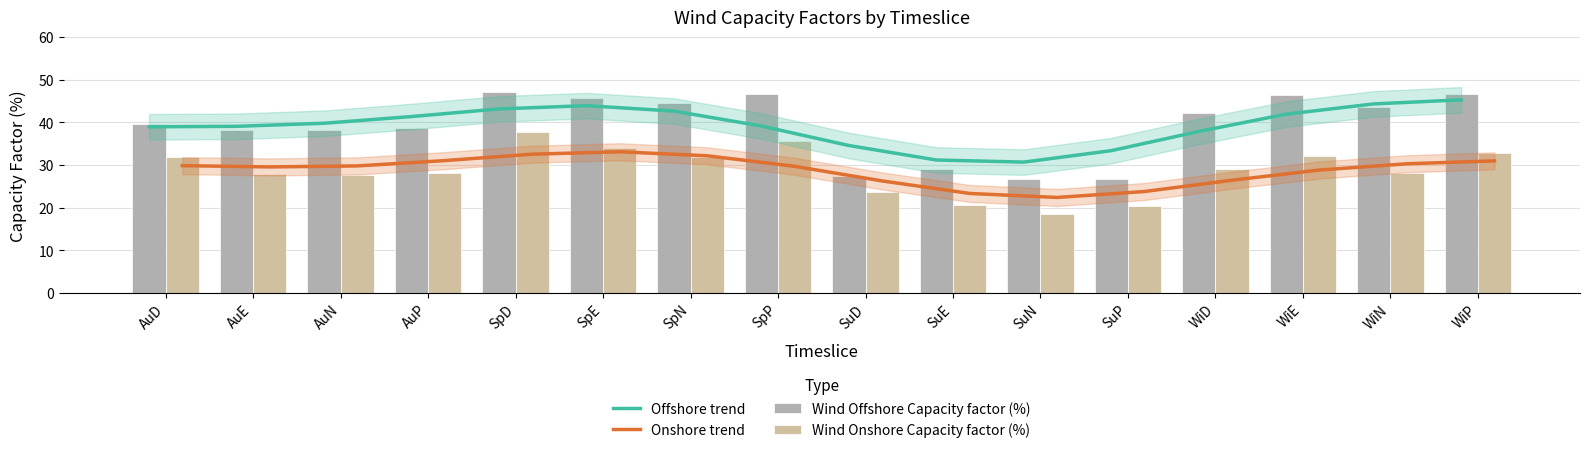

What is the difference between the second highest and second lowest values in the Wind Offshore Capacity factor (%) series?

20.0